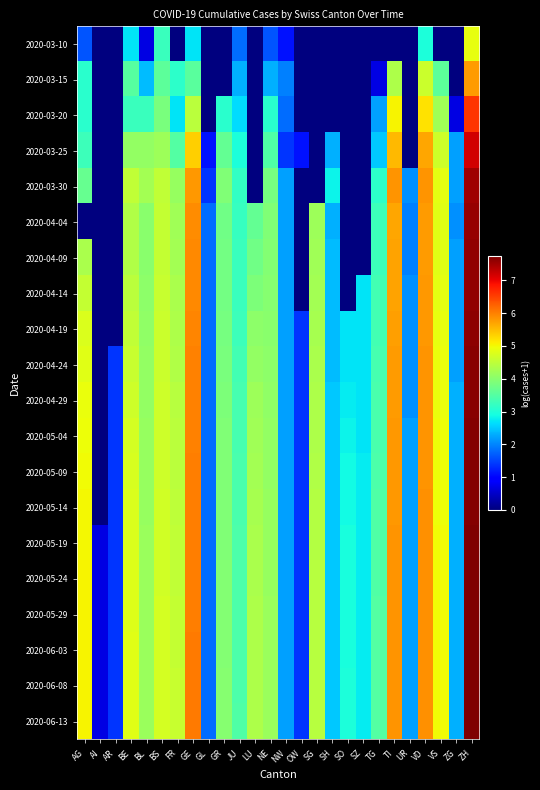

Between VD and AR, which is larger?

VD